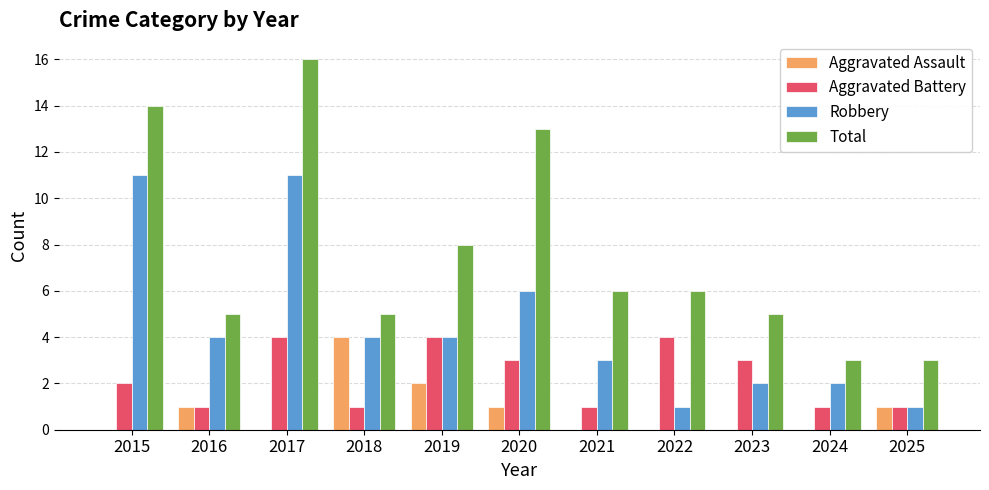

What is the highest value of the Aggravated Assault series?

4